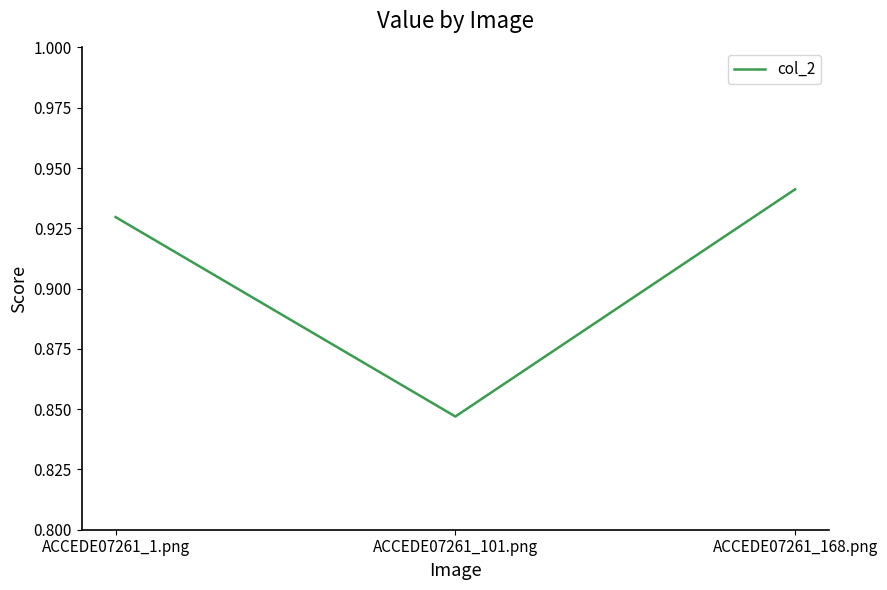

At which label is the value closest to 0?

ACCEDE07261_101.png